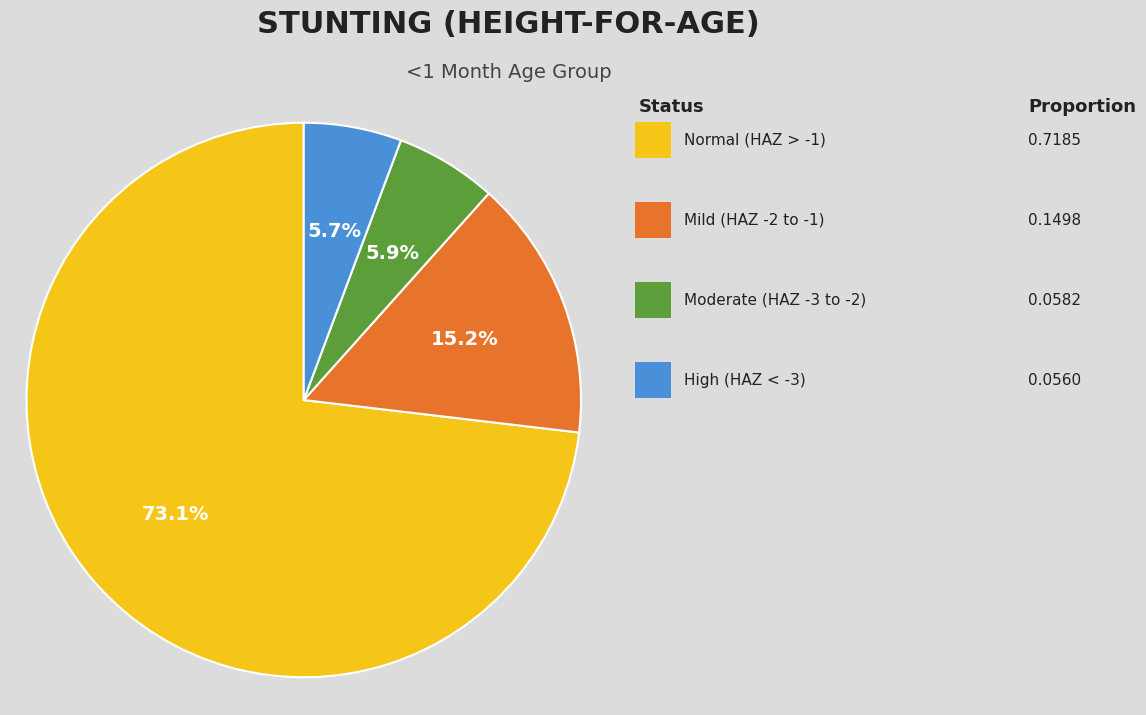

Is there a majority slice in this chart?

Yes